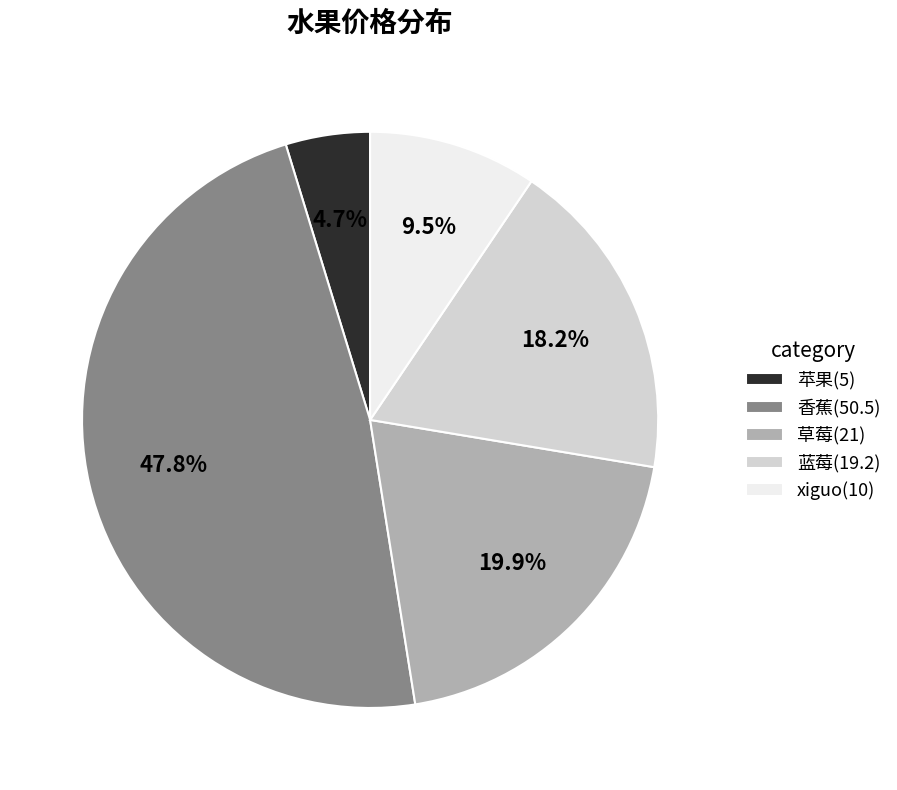

To the nearest percent, what is the combined percentage of xiguo and 蓝莓?

28%